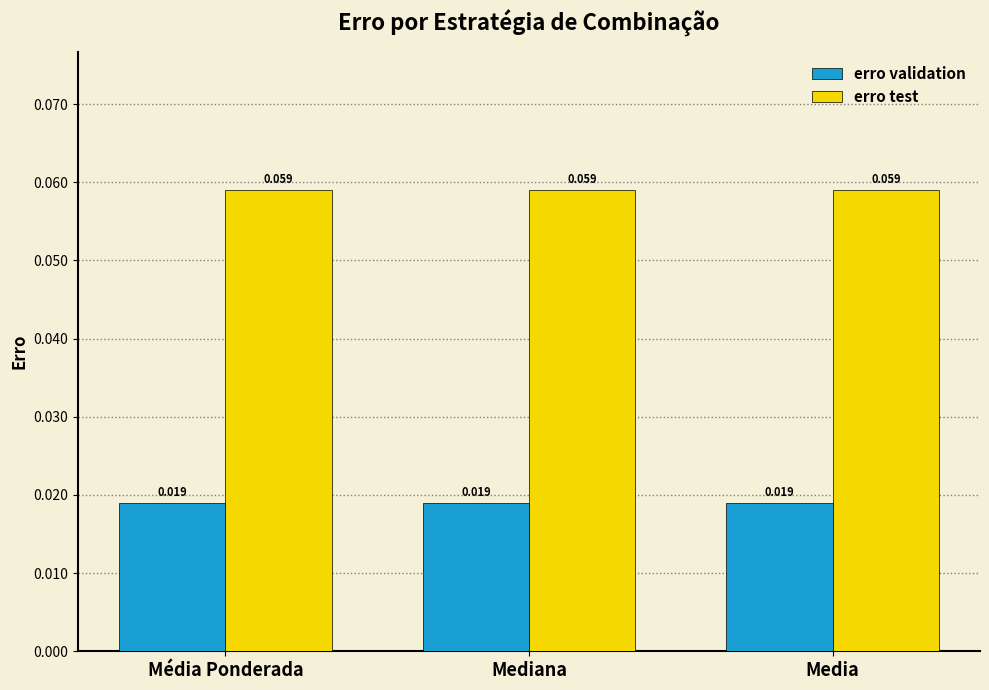

At Média Ponderada, list the series in order from smallest to largest.

erro validation, erro test